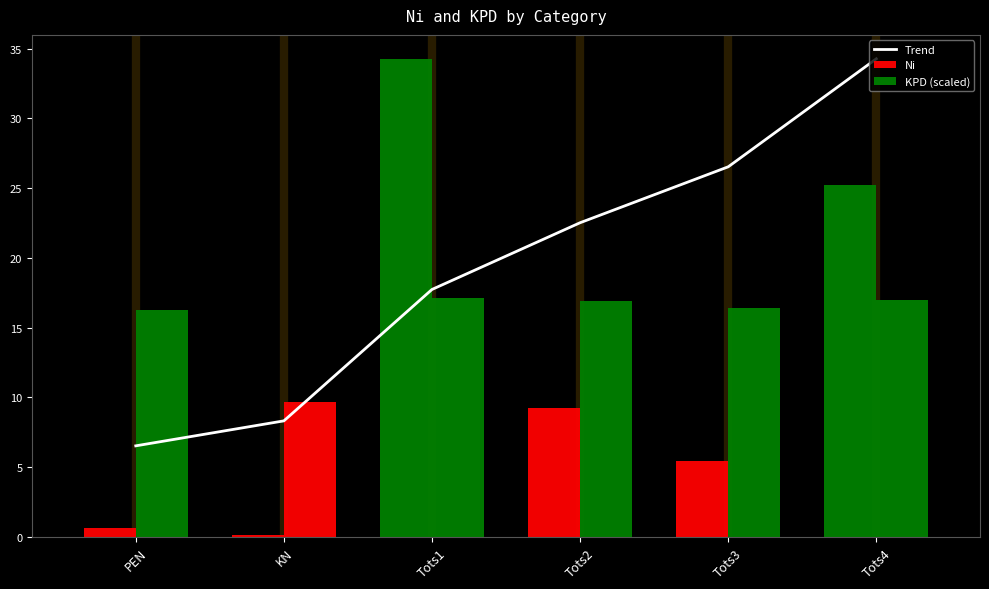

Where does the data first go above 22?

Tots2